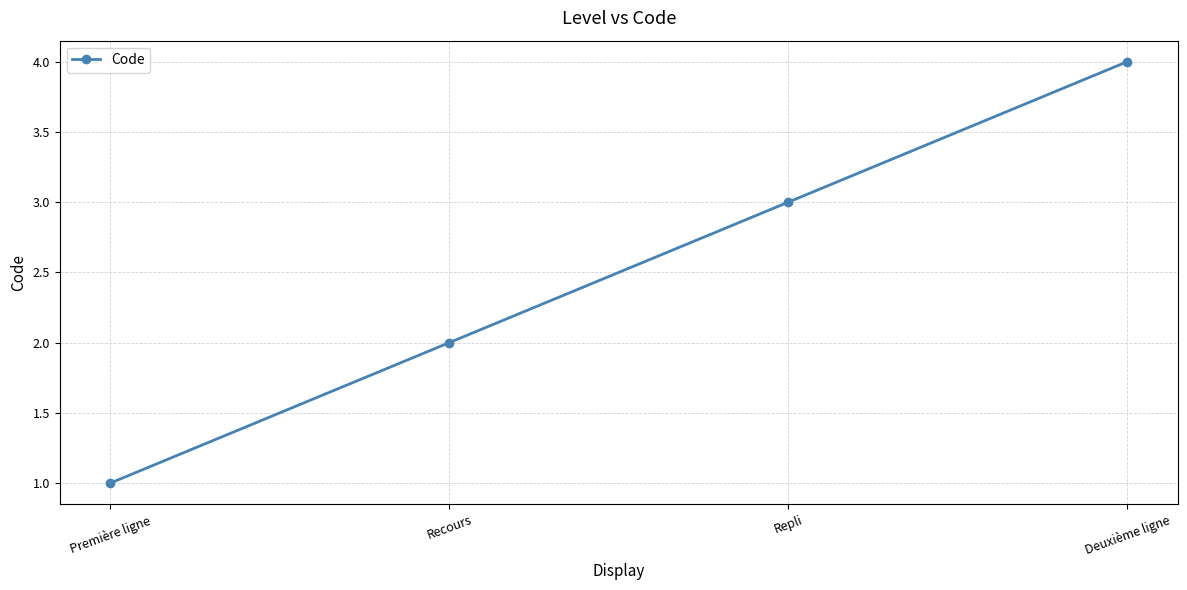

Between Repli and Recours, which is larger?

Repli